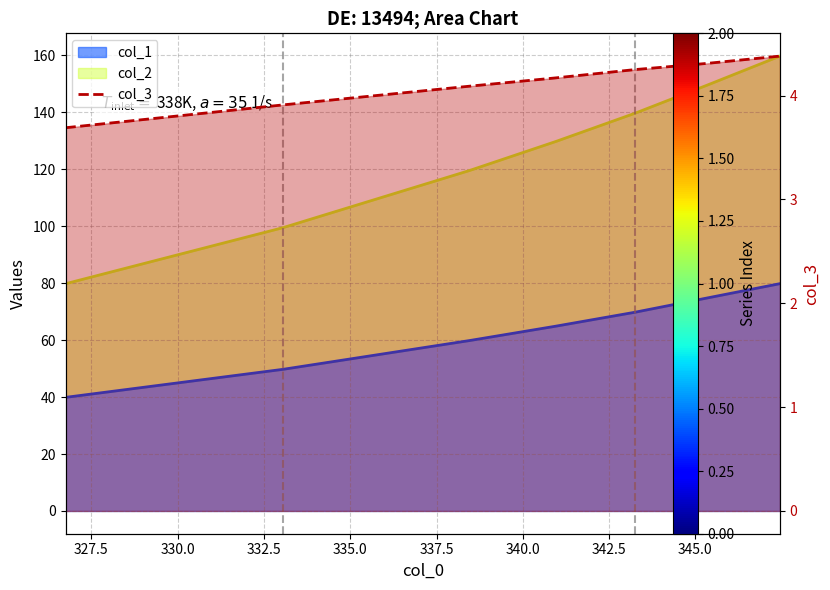

Between 340.0 and 332.5, which is larger?

340.0